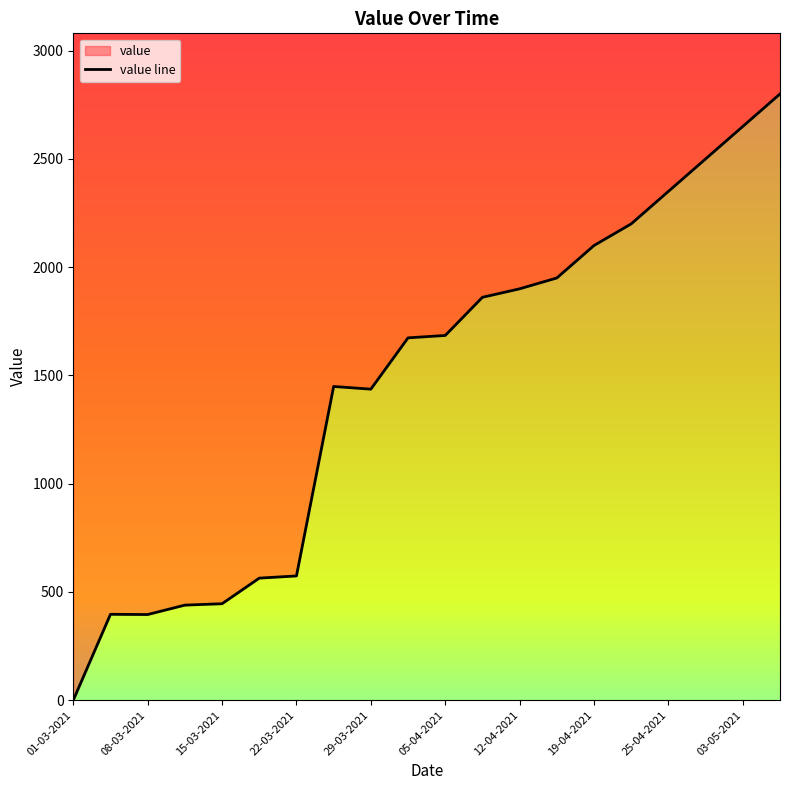

What position from the left is 11-03-2021?

4